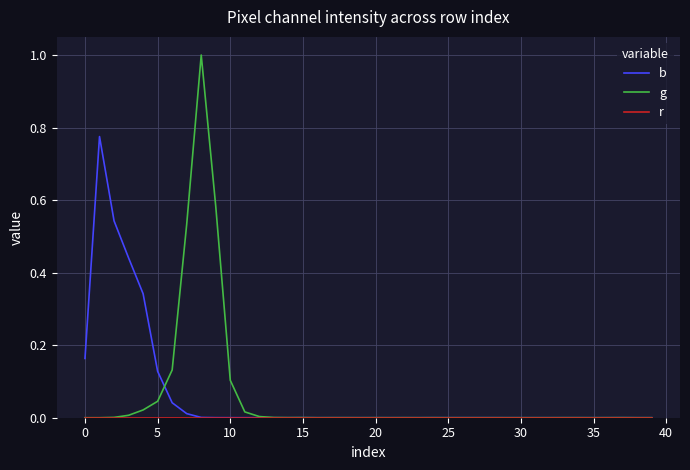

How many positive values does the b series have?

19